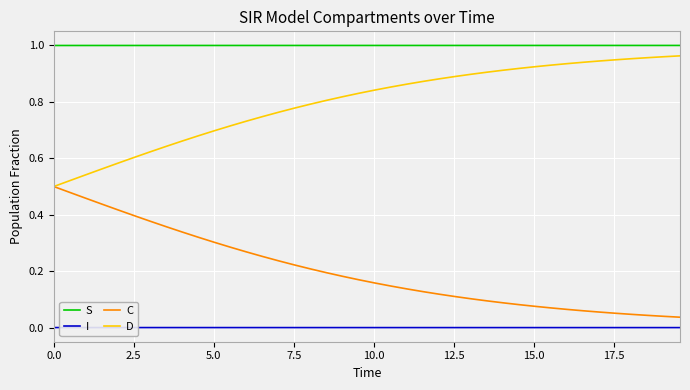

True or false: S and D intersect in this chart.

False